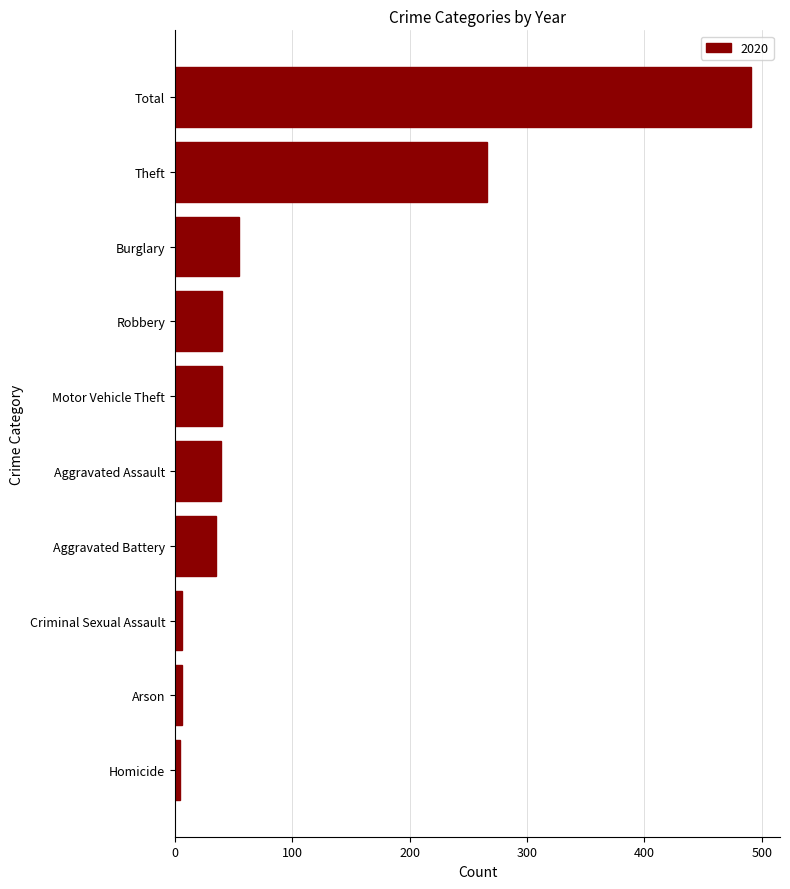

At which label is the value closest to 247?

Theft